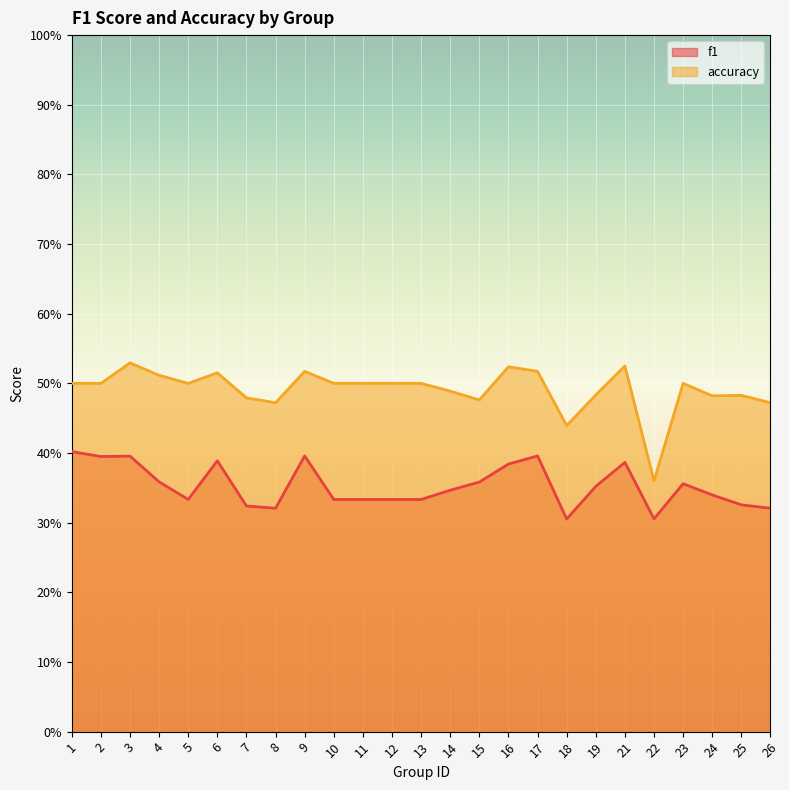

List the series in order of their overall mean, lowest first.

f1, accuracy